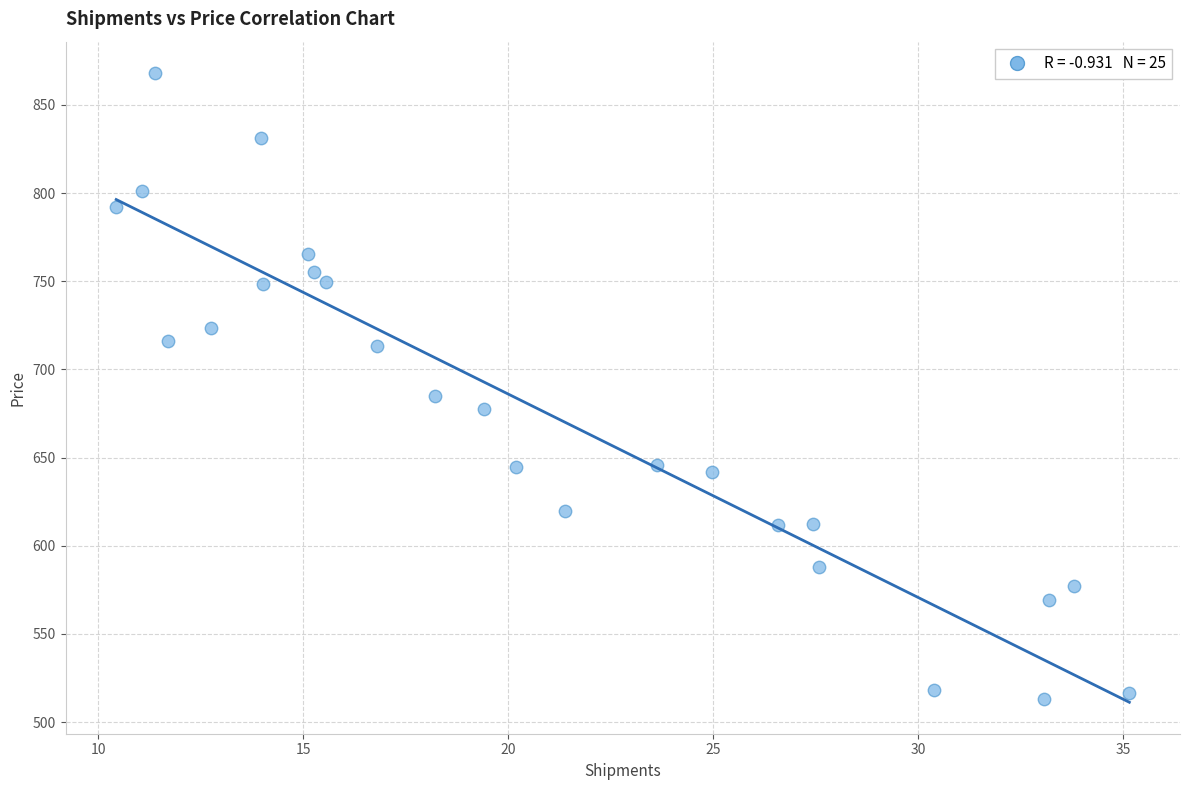

What Y value in the scatter plot is closest to 690?

685.2